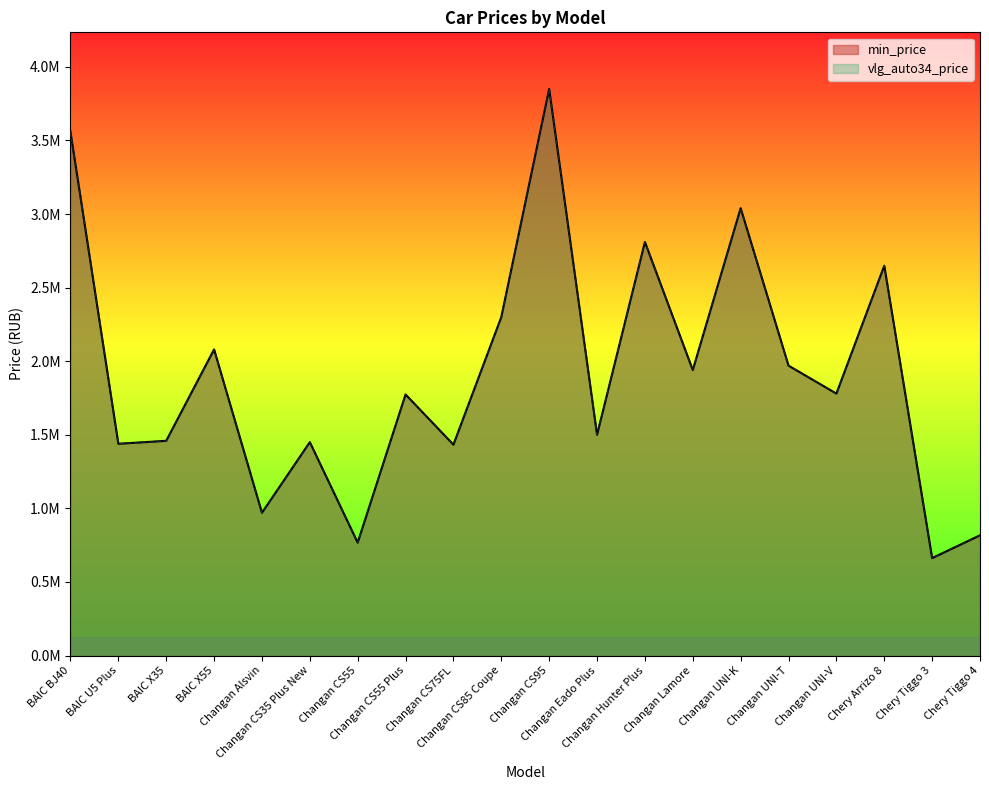

True or false: min_price and vlg_auto34_price cross at least once.

False